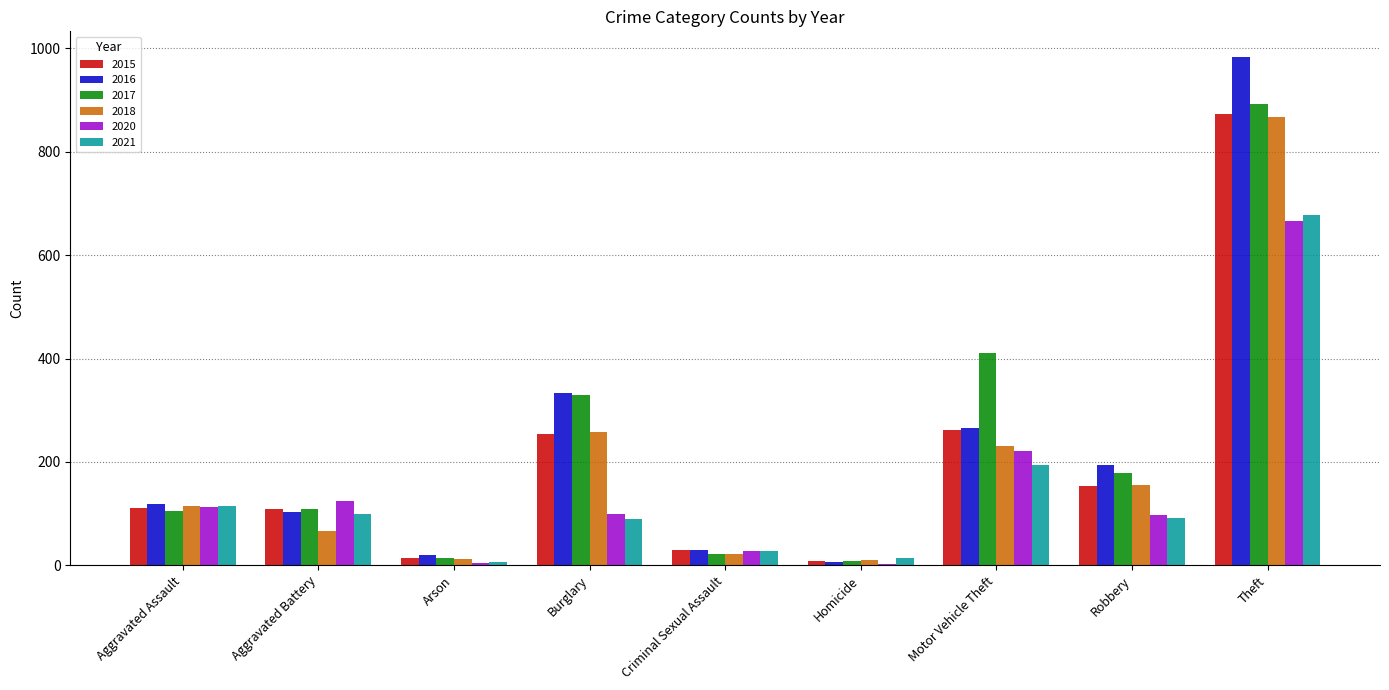

Is the value of 2015 at Criminal Sexual Assault greater than the value of 2017 at Aggravated Assault?

No